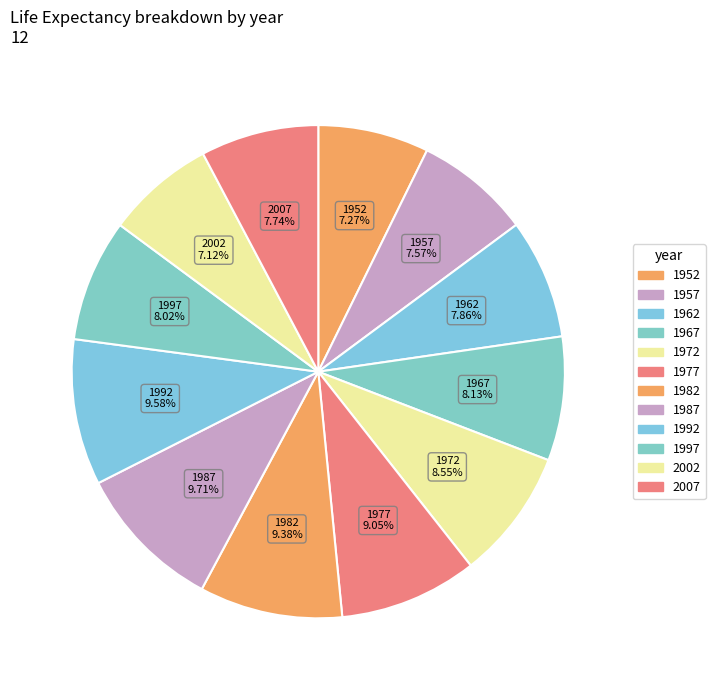

Approximately how many times larger is the value at 2007 compared to 1977?

0.9